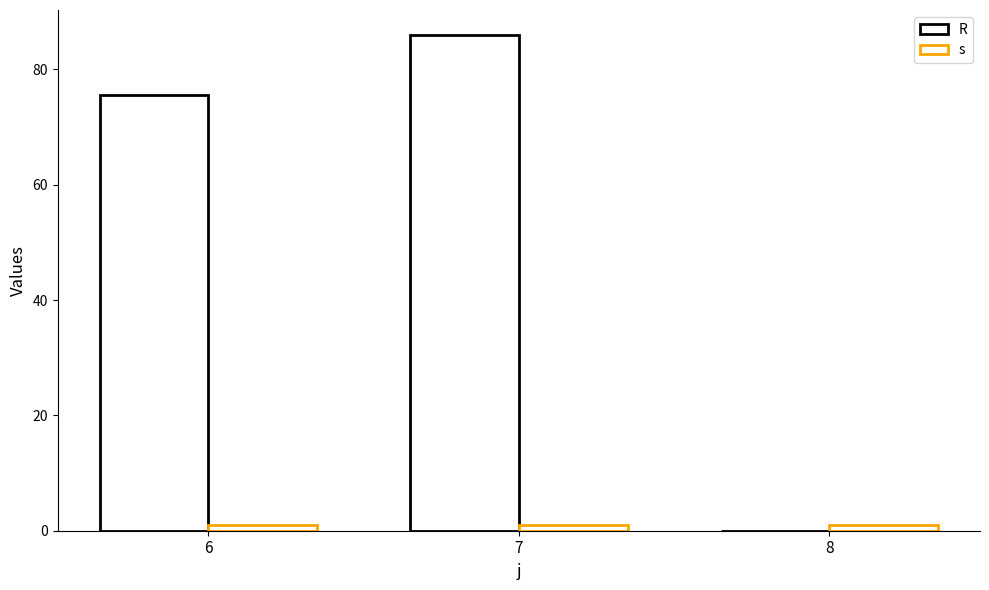

Does the chart contain stacked bars?

No